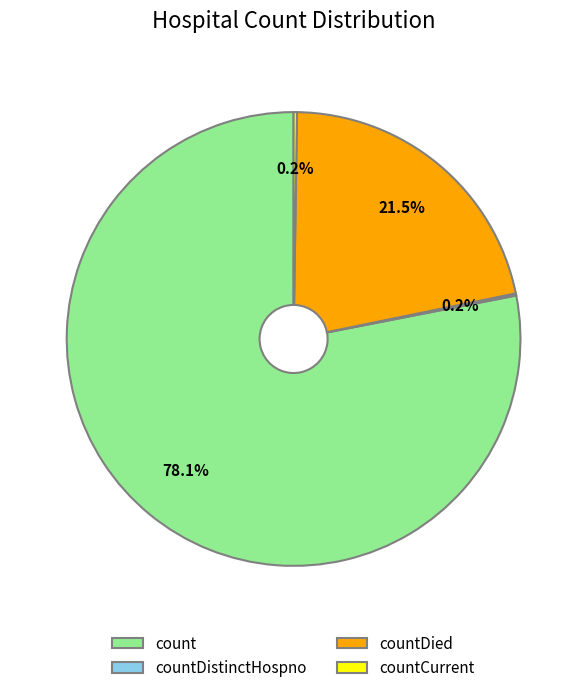

Which category accounts for the majority?

count